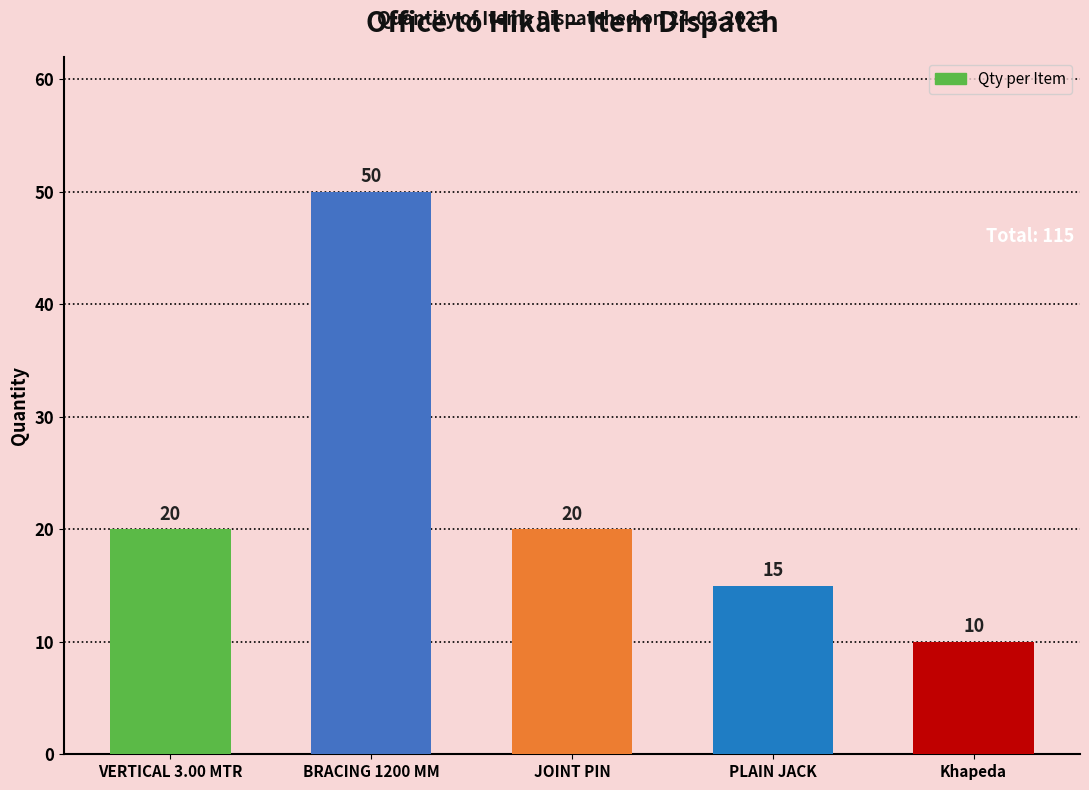

How many values are between 15 and 20?

3